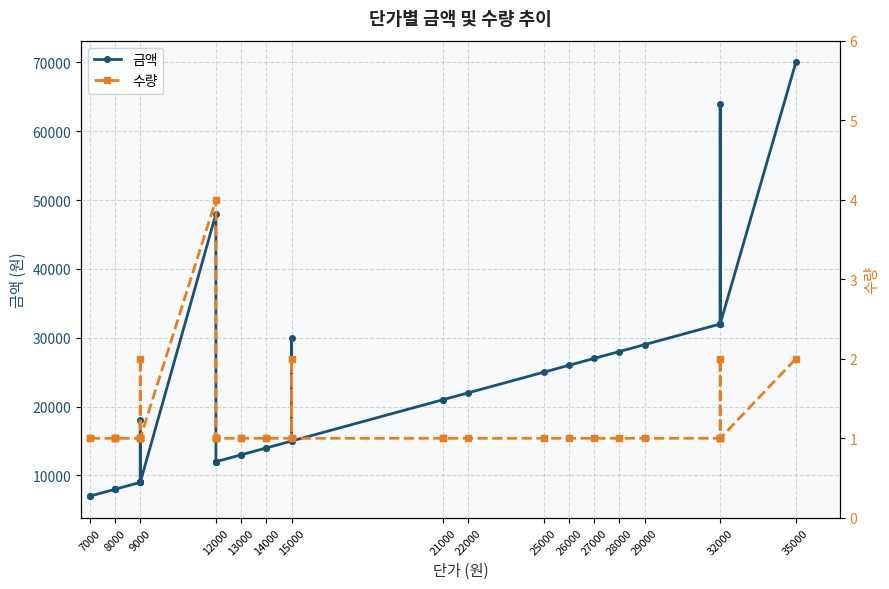

Is this an area chart (filled region under the line)?

No